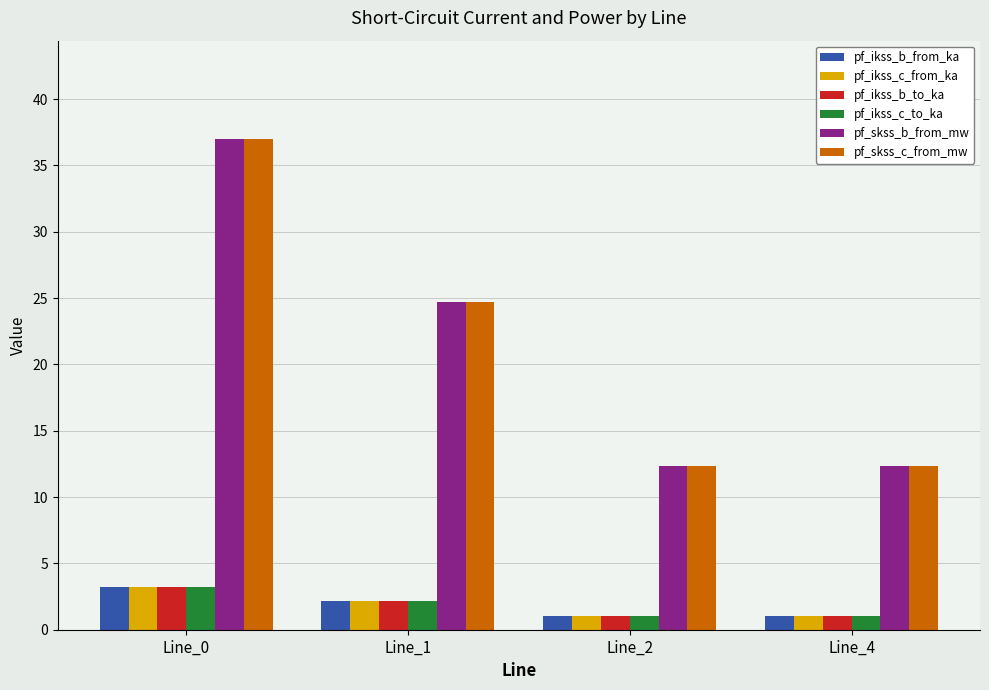

What is the difference between the highest and lowest values at Line_2?

11.3